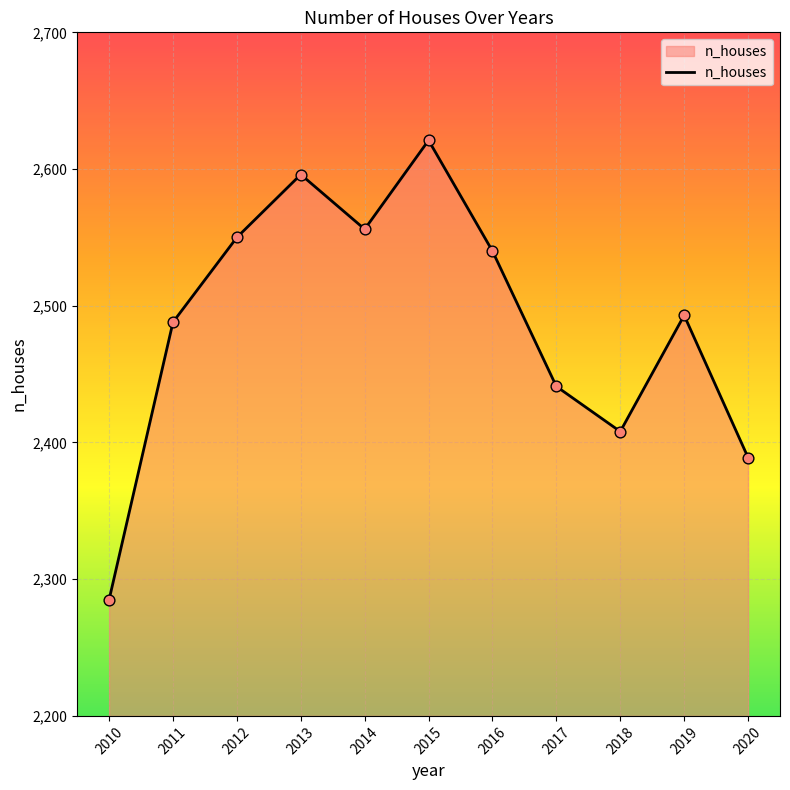

What is the change in value from 2014 to 2020?

-167